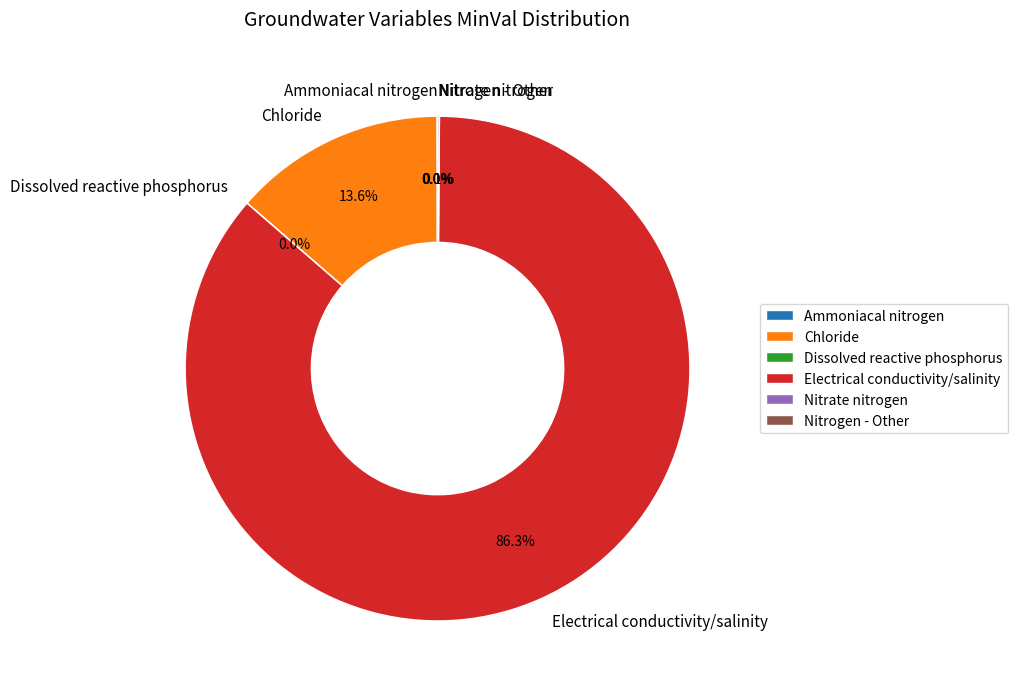

Which category has the biggest portion of the pie?

Electrical conductivity/salinity